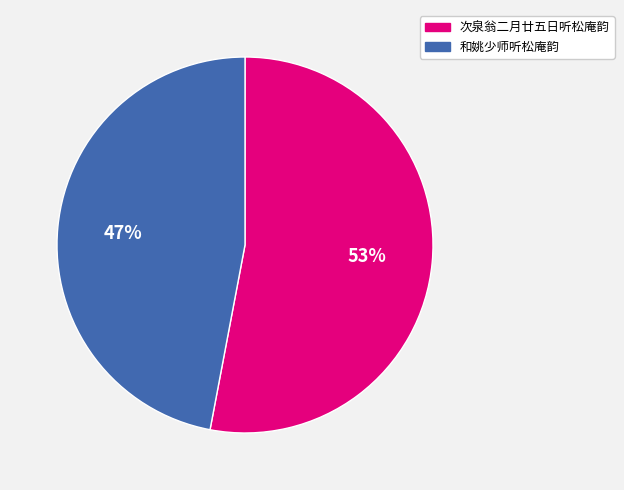

Which has a higher value, 次泉翁二月廿五日听松庵韵 or 和姚少师听松庵韵?

次泉翁二月廿五日听松庵韵